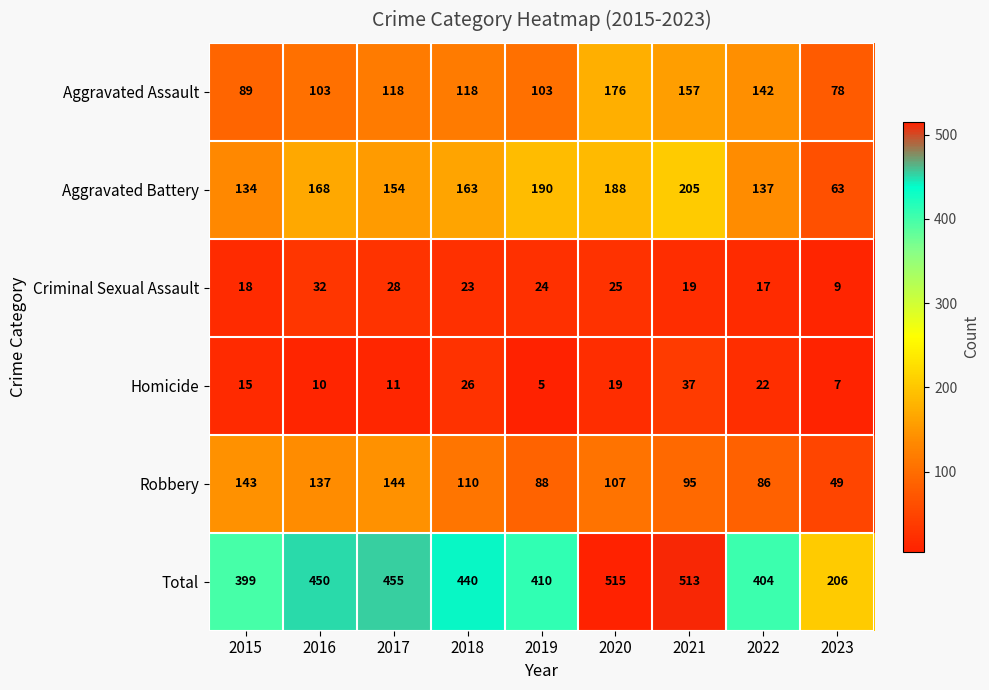

What is the maximum value shown in the chart?

515